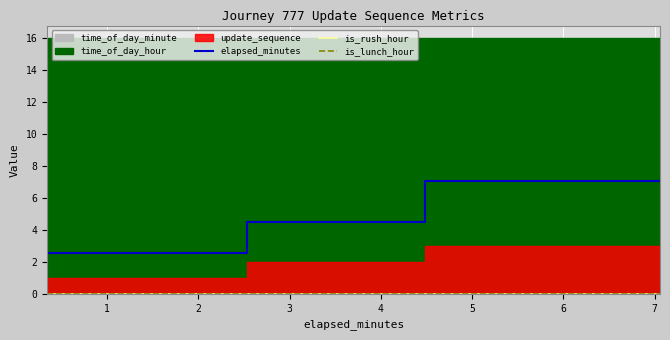

What is the maximum value for elapsed_minutes?

7.1